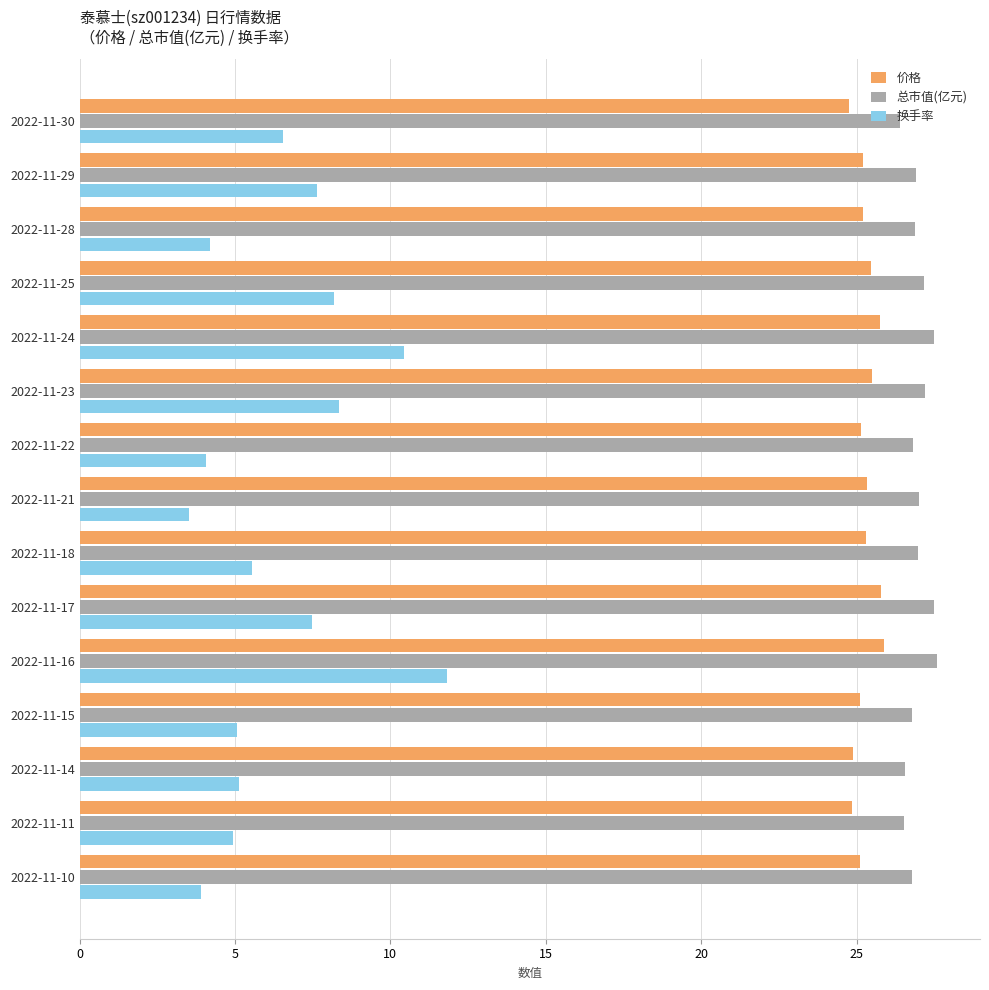

What is the difference between the maximum and minimum values in the 价格 series?

1.1